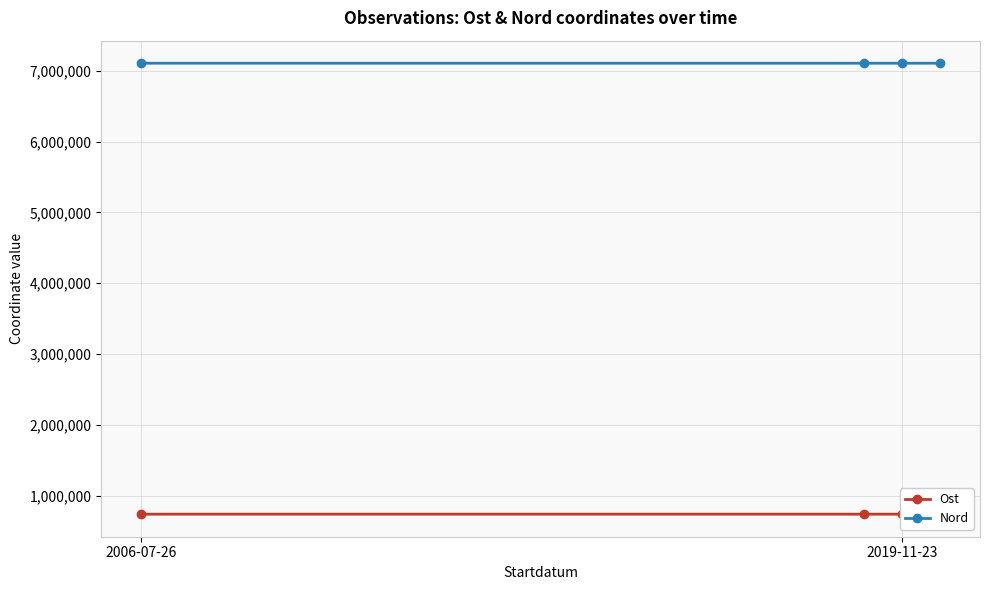

True or false: Nord has more than 2 points higher than both neighbors.

False